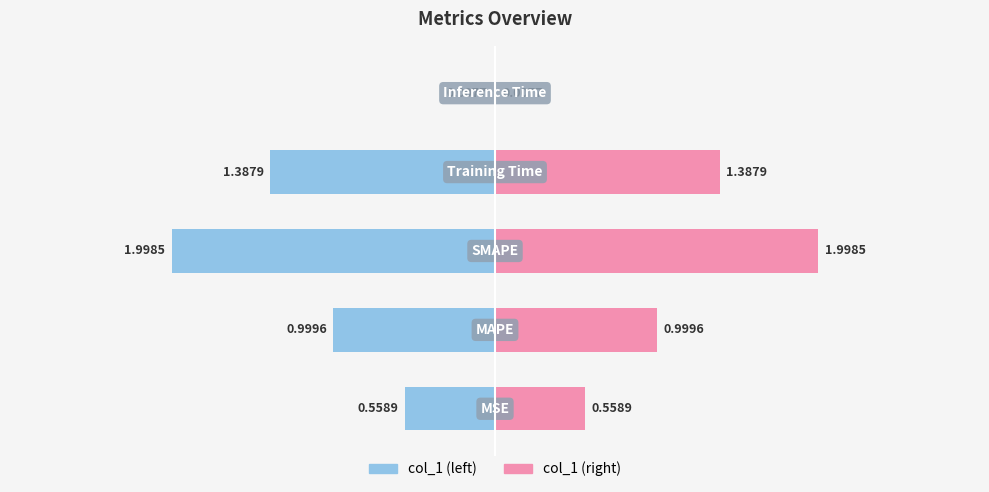

What is the greatest value displayed?

2.0